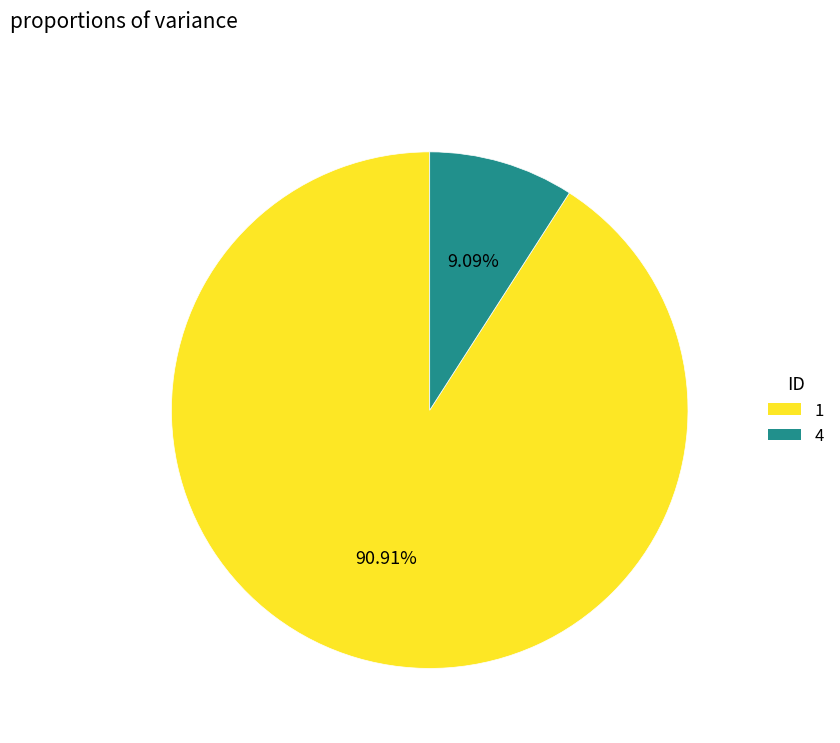

Rank the categories by value from lowest to highest.

4, 1